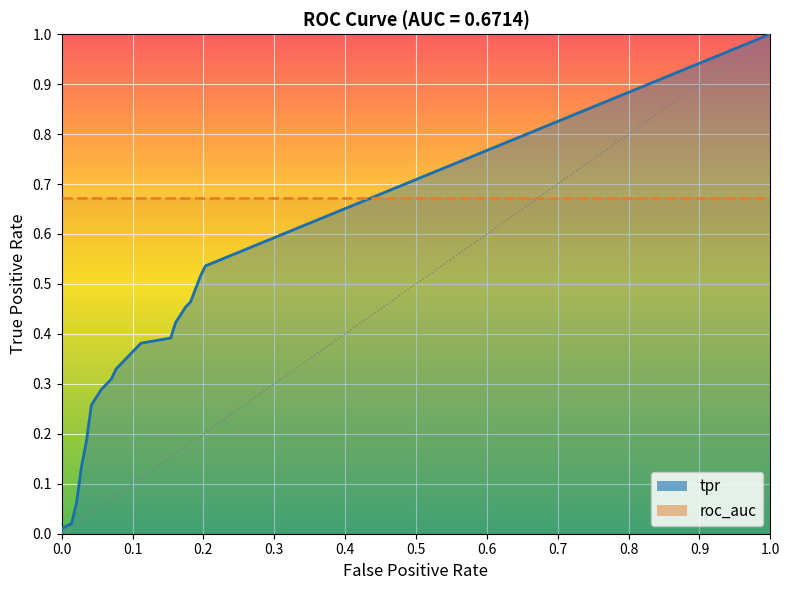

Reading left to right, list all the values displayed in this chart.

fpr: fpr=0.0	tpr=0.0	roc_auc=0.0	3=0.0	4=0.0	5=0.0	6=0.1	7=0.1	8=0.1	9=0.1	10=0.1	11=0.1	12=0.1	13=0.1	14=0.2	15=0.2	16=0.2	17=0.2	18=0.2	19=0.2
tpr: fpr=0.0	tpr=0.0	roc_auc=0.1	3=0.1	4=0.2	5=0.3	6=0.3	7=0.3	8=0.3	9=0.3	10=0.3	11=0.4	12=0.4	13=0.4	14=0.4	15=0.4	16=0.5	17=0.5	18=0.5	19=0.5
roc_auc: fpr=0.7	tpr=0.7	roc_auc=0.7	3=0.7	4=0.7	5=0.7	6=0.7	7=0.7	8=0.7	9=0.7	10=0.7	11=0.7	12=0.7	13=0.7	14=0.7	15=0.7	16=0.7	17=0.7	18=0.7	19=0.7